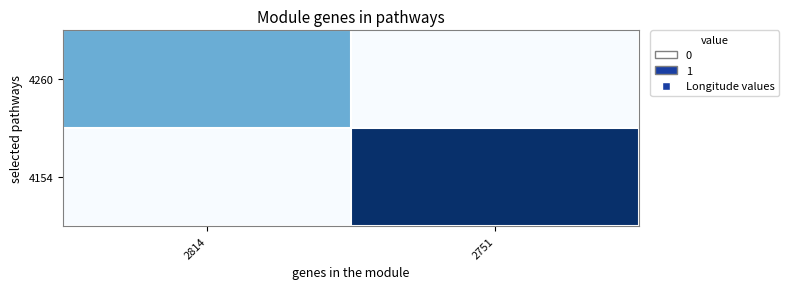

Rank the series by their maximum value, from highest to lowest.

4154, 4260